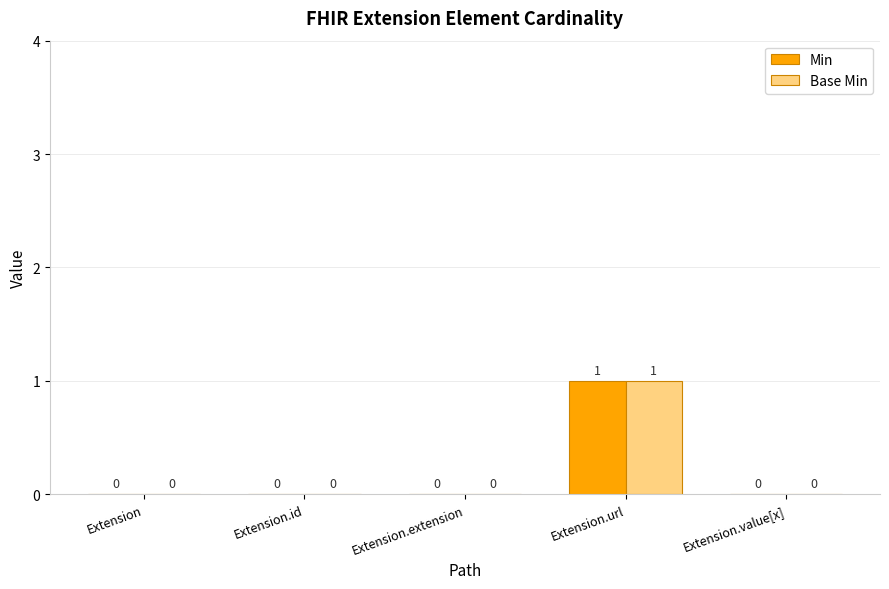

At which category does the chart reach its peak across all series?

Extension.url